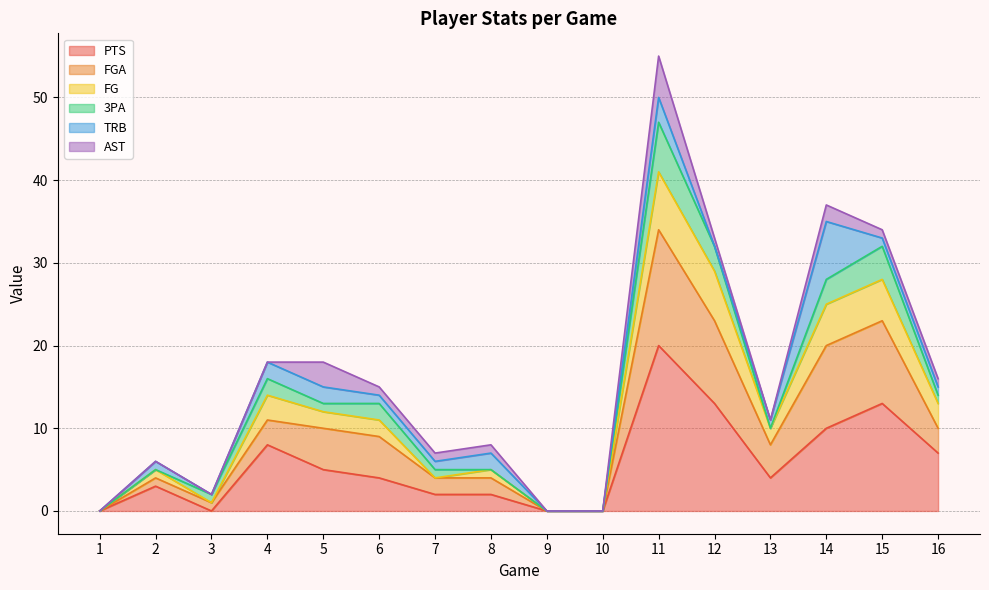

Is the value of FG at 7 greater than the value of PTS at 12?

No